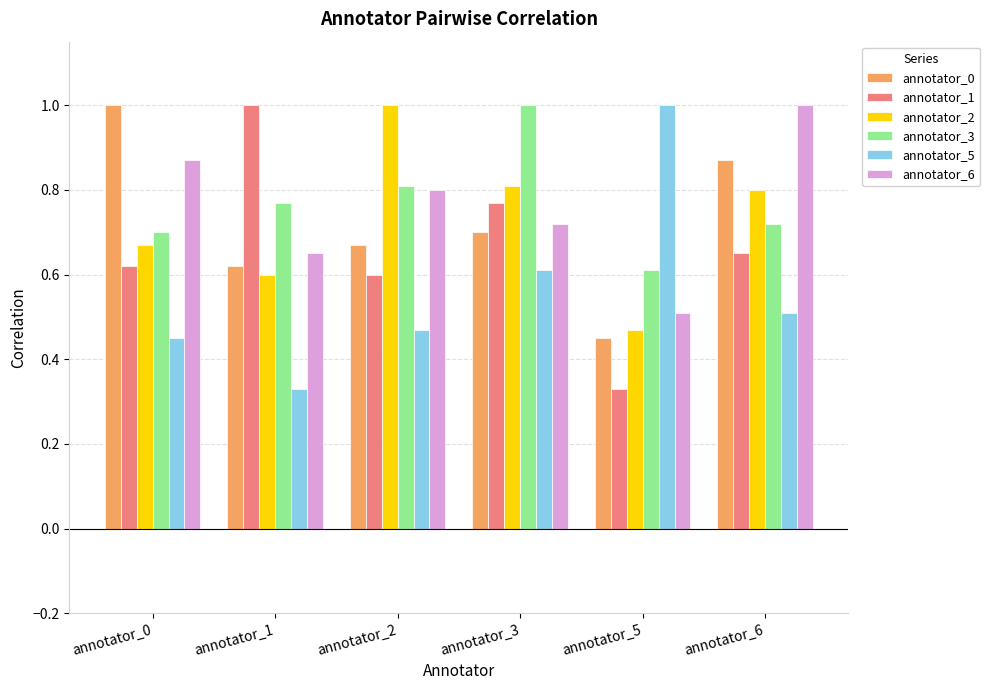

How many data points does each series have?

6